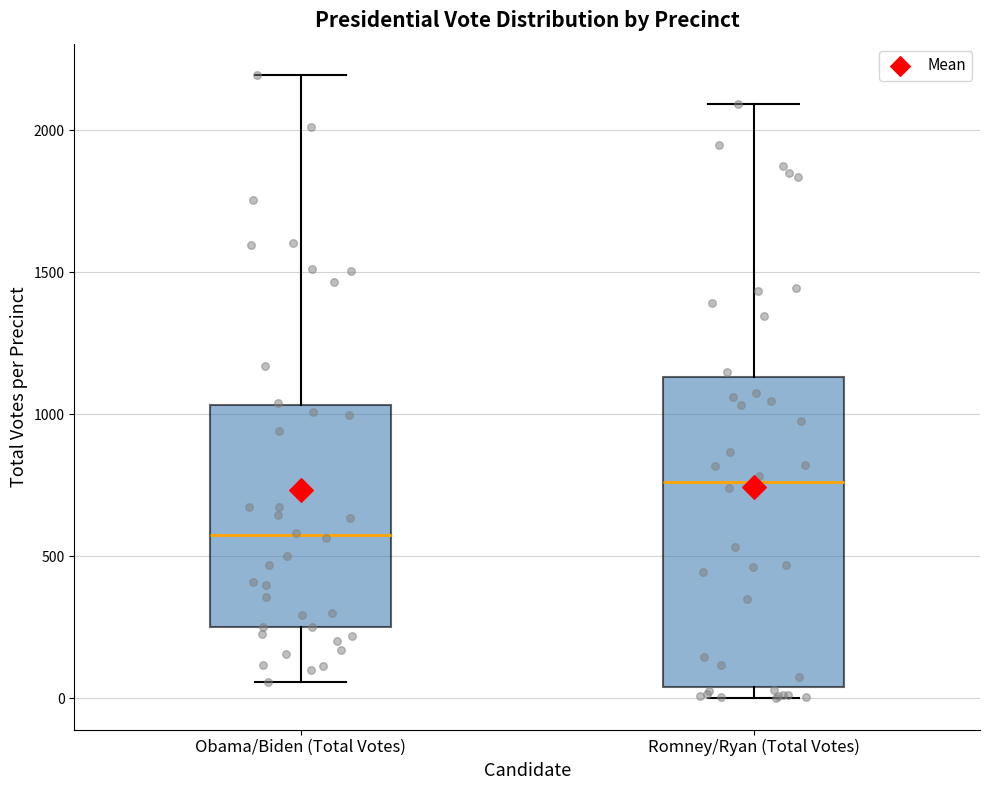

Which box has the lowest median line?

Obama/Biden (Total Votes)